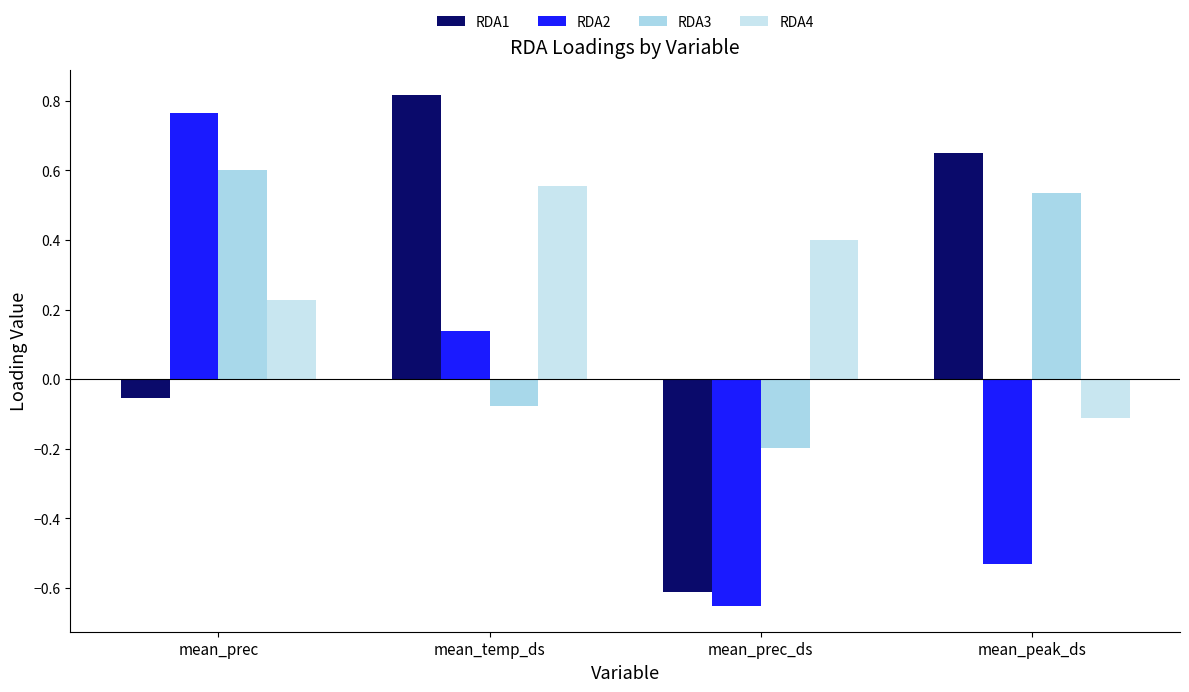

How many bars are there in each group?

4